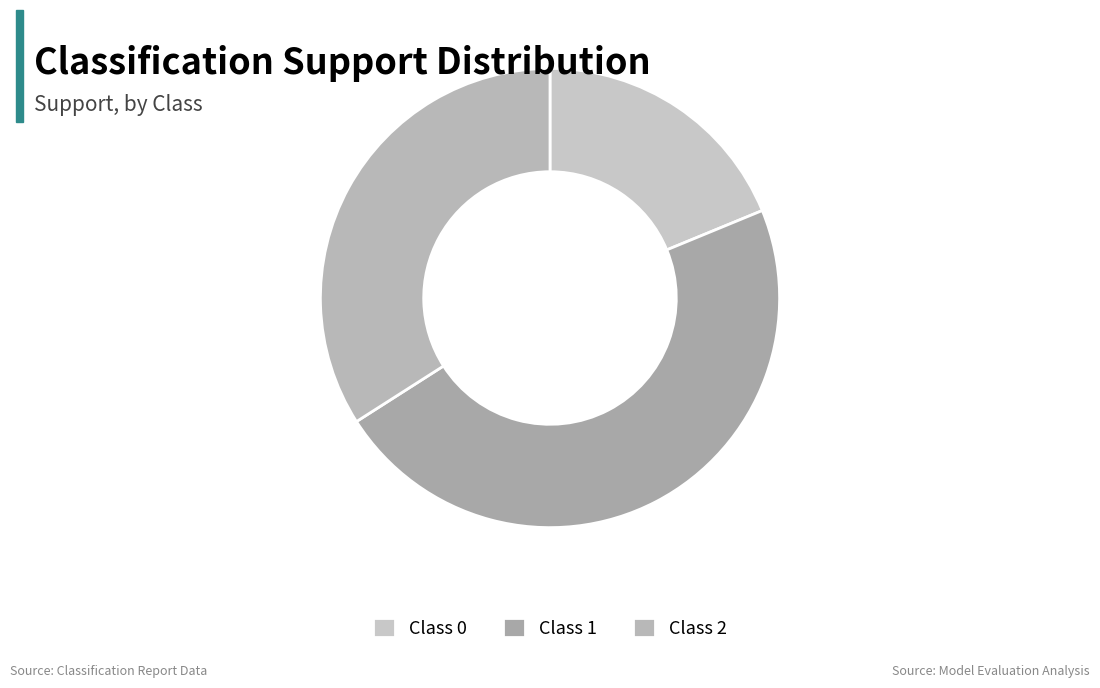

Is there a majority slice in this chart?

No